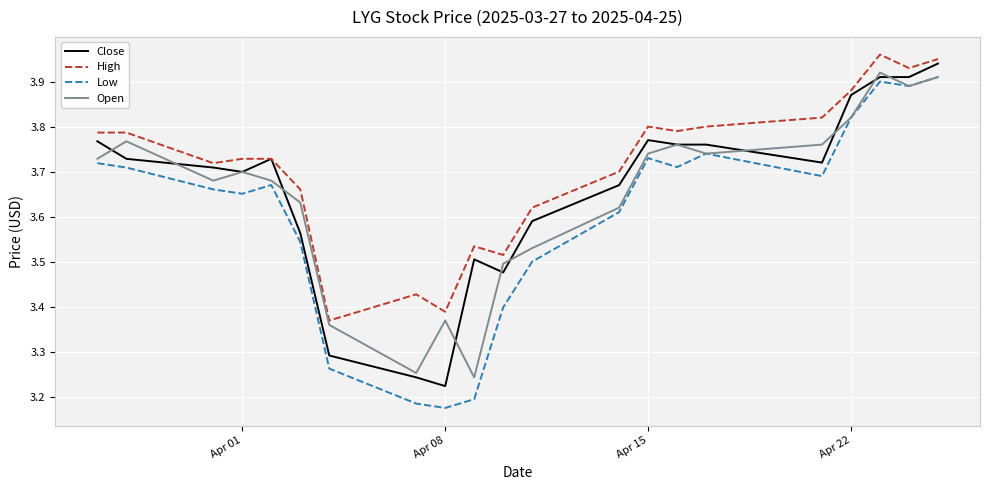

True or false: High and Open cross at least once.

False